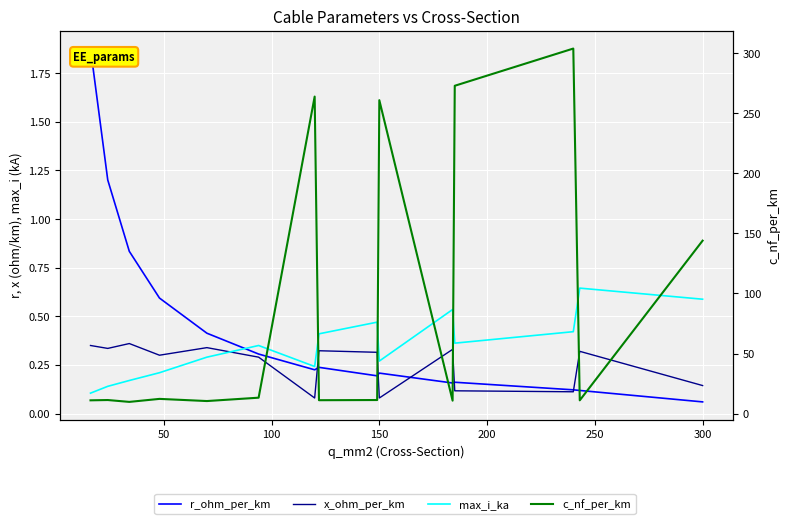

What is the greatest value displayed?

304.0